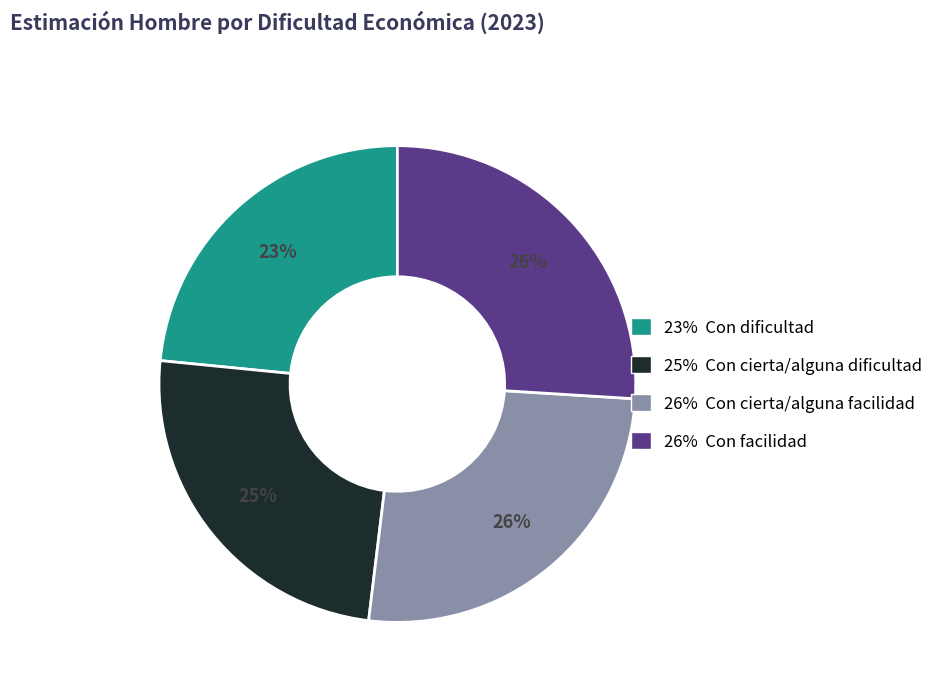

Does any single category account for the majority?

No